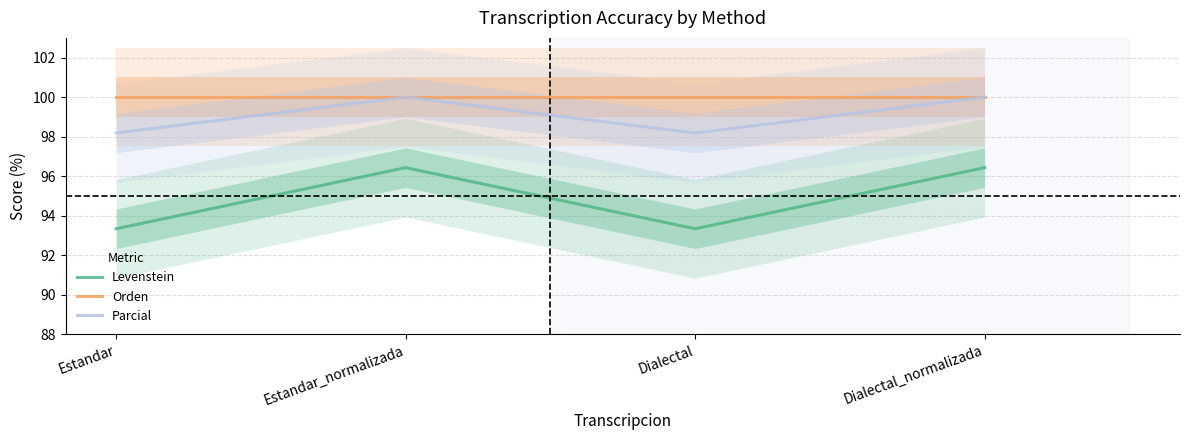

True or false: Parcial and Levenstein intersect in this chart.

False